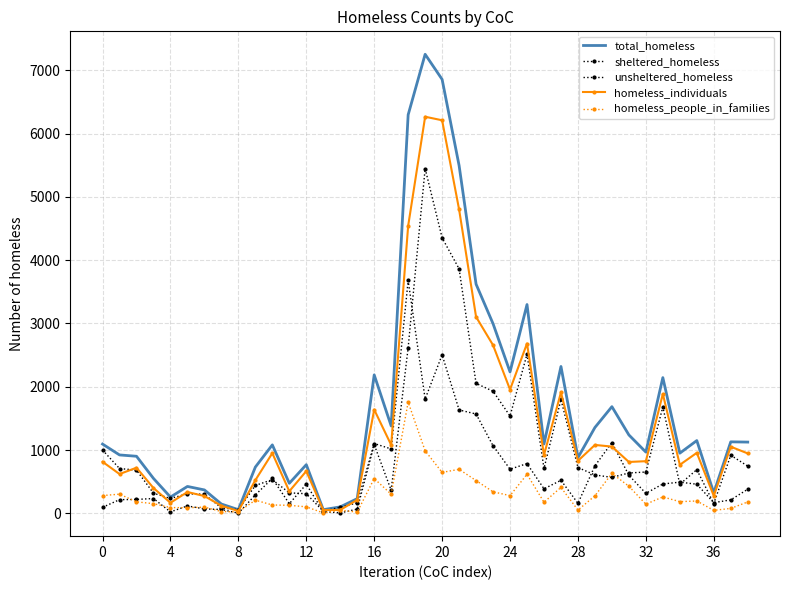

Which series has the widest spread of values?

total_homeless